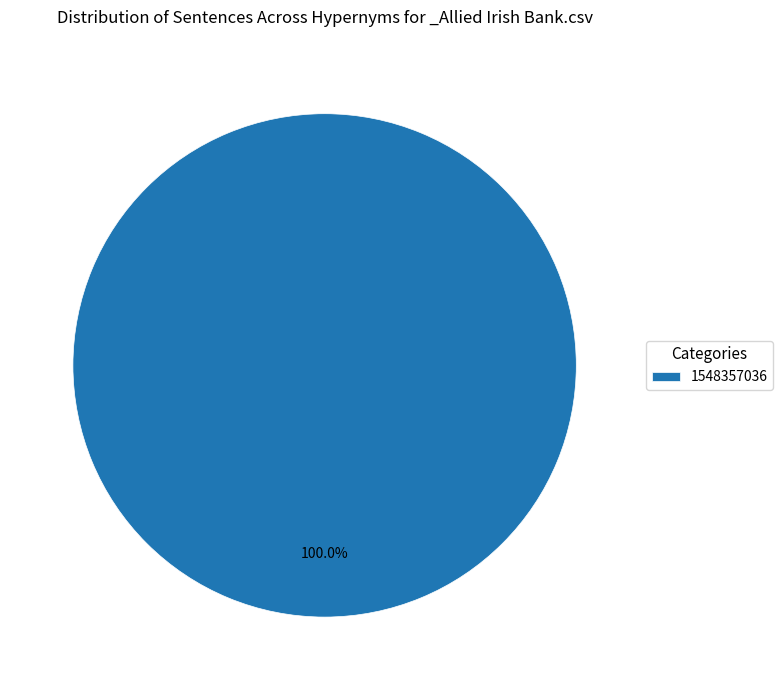

Rank the categories by value from lowest to highest.

1548357036